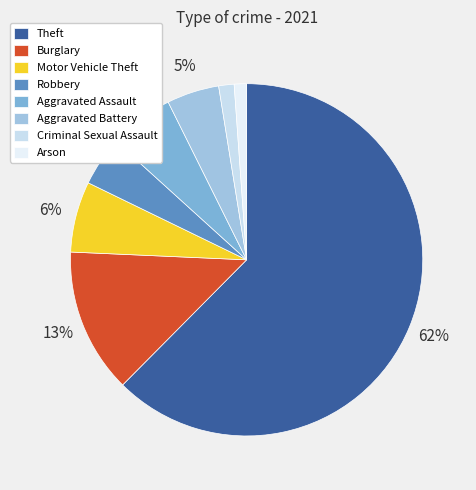

True or false: Motor Vehicle Theft accounts for 16% of the total.

False